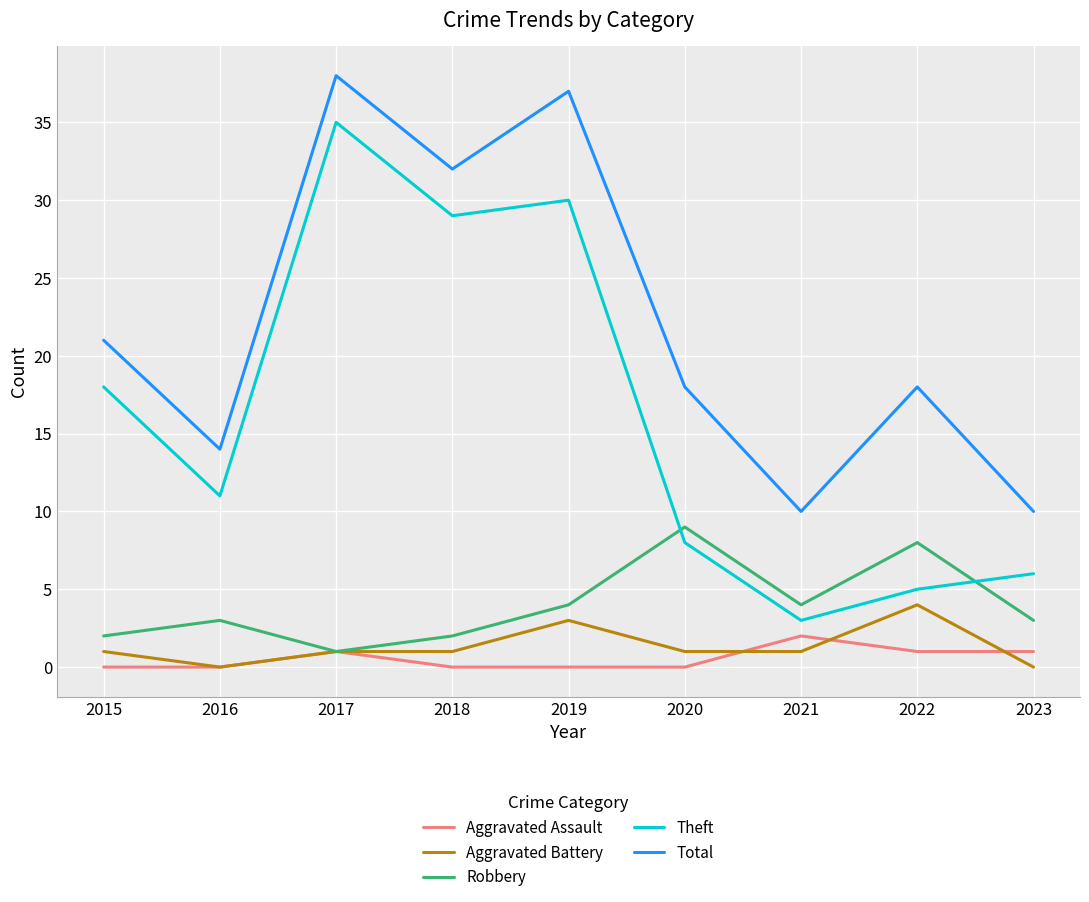

Count the Aggravated Assault values in the range 0 to 1.

8